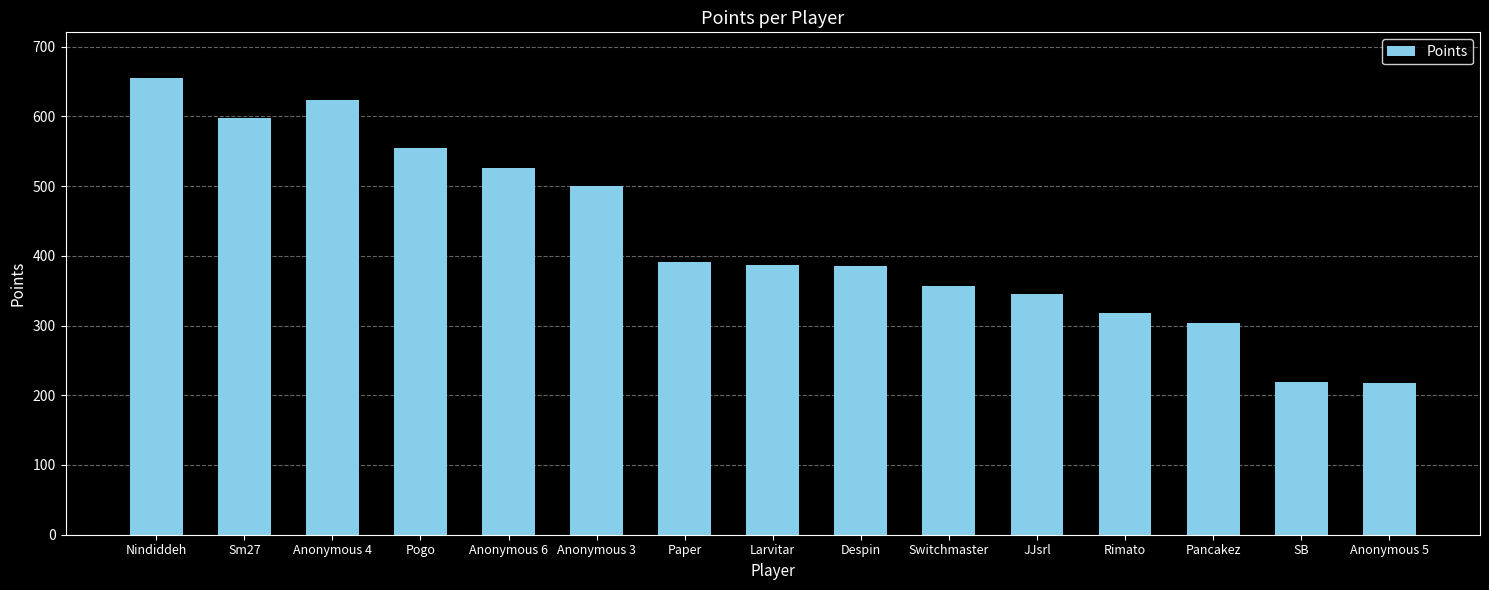

Does the chart contain any negative values?

No